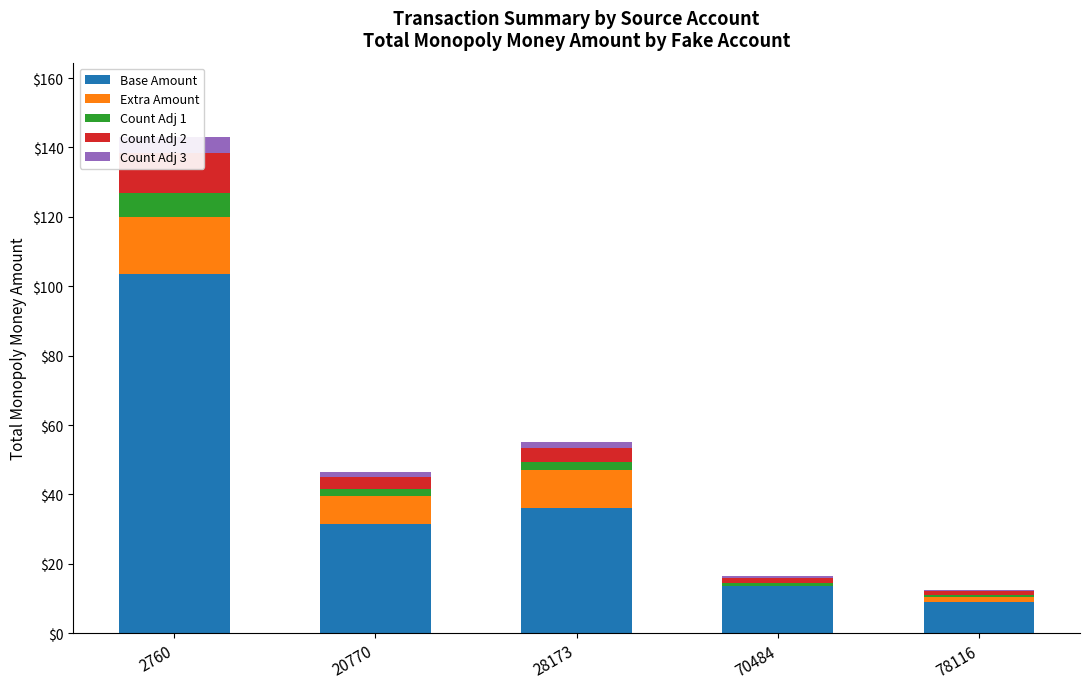

What is the value of the Count Adj 1 bar at the 3rd from the left?

2.4